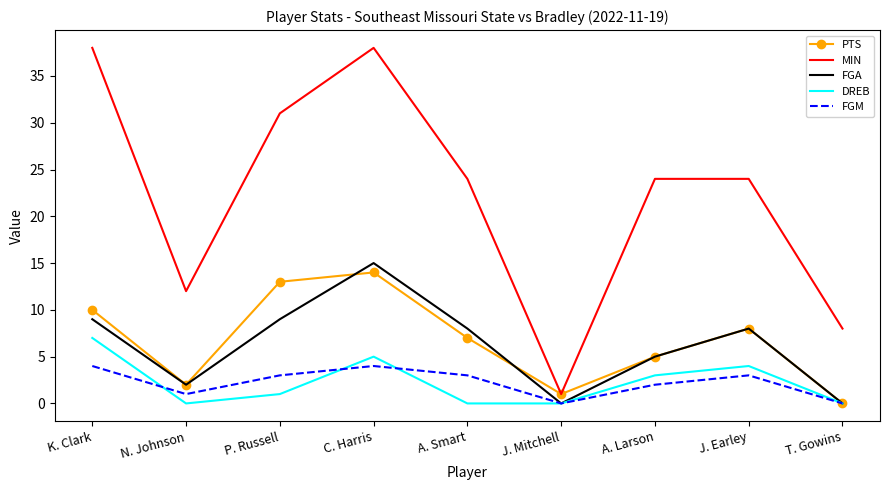

Is it true that PTS equals 5 at K. Clark?

False